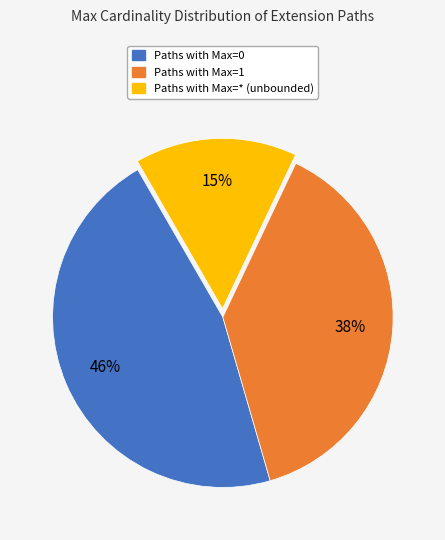

To the nearest percent, what is the average slice percentage?

33%